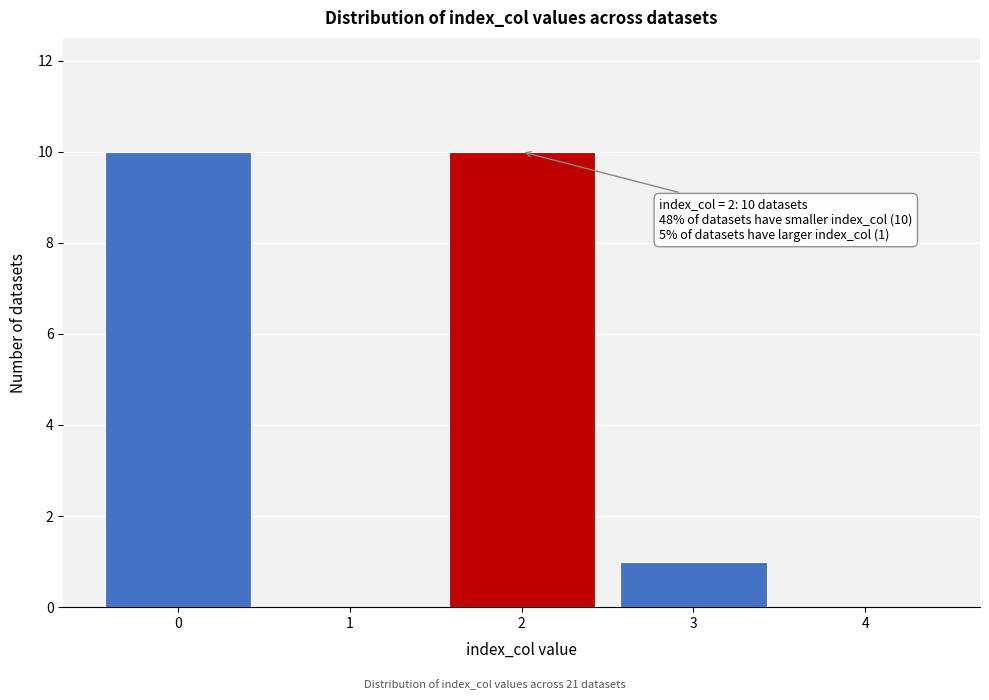

Reading left to right, transcribe all the data shown in this chart.

0=10	1=0	2=10	3=1	4=0